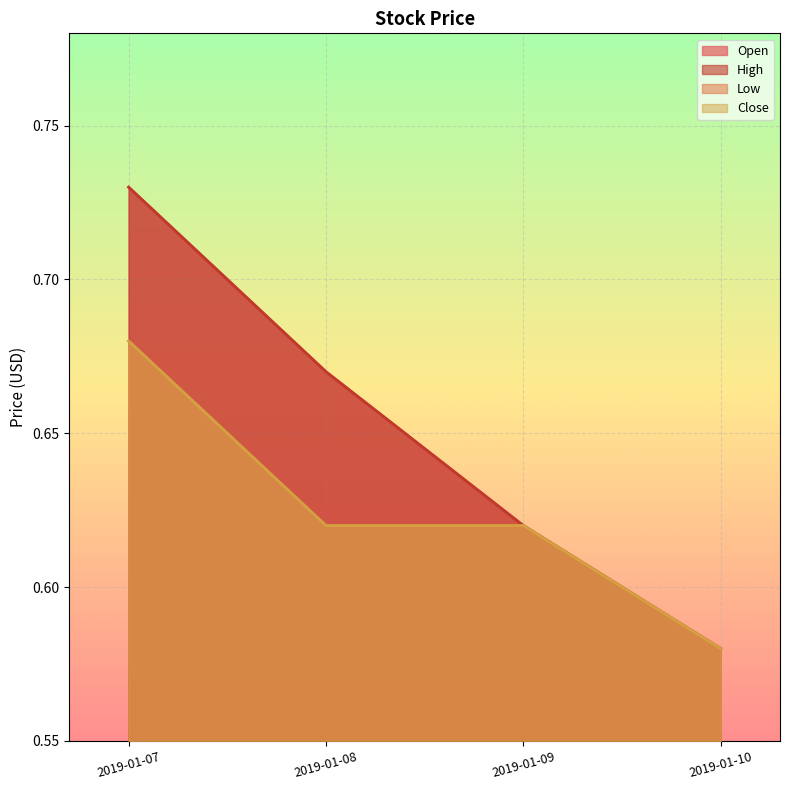

True or false: High and Open intersect in this chart.

False